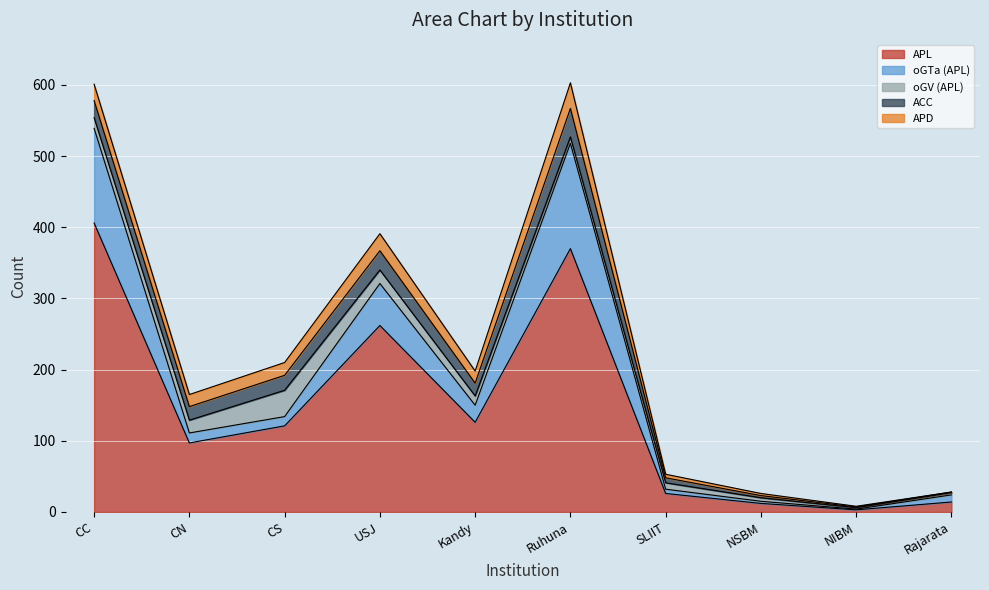

At which label does APL reach its peak?

CC